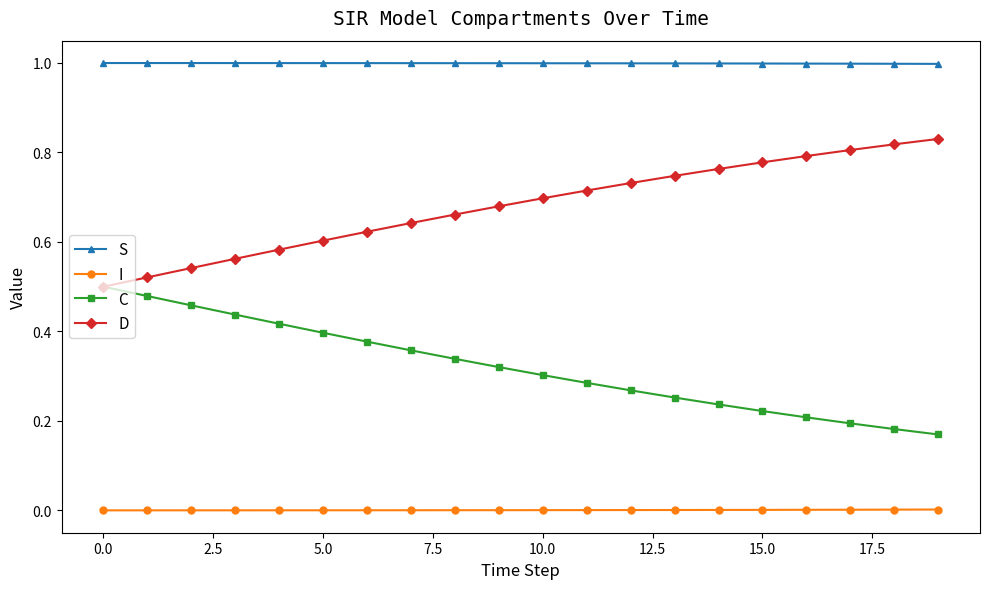

List the series in order of their peak value, lowest first.

I, C, D, S